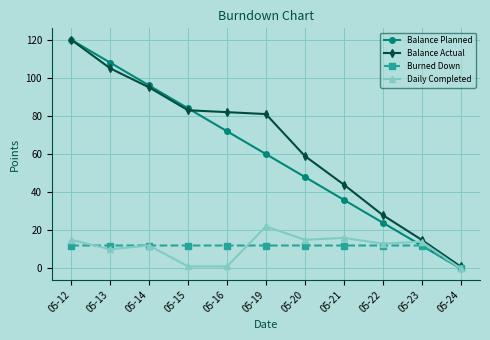

How many lines are shown in the chart?

4